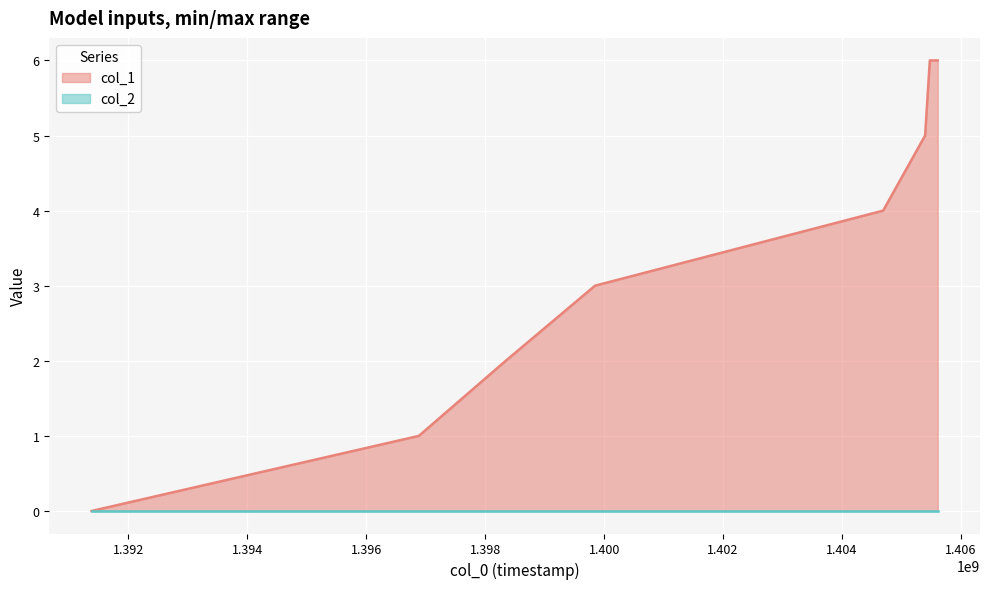

Is it true that the value at 1399845872 is 5?

False